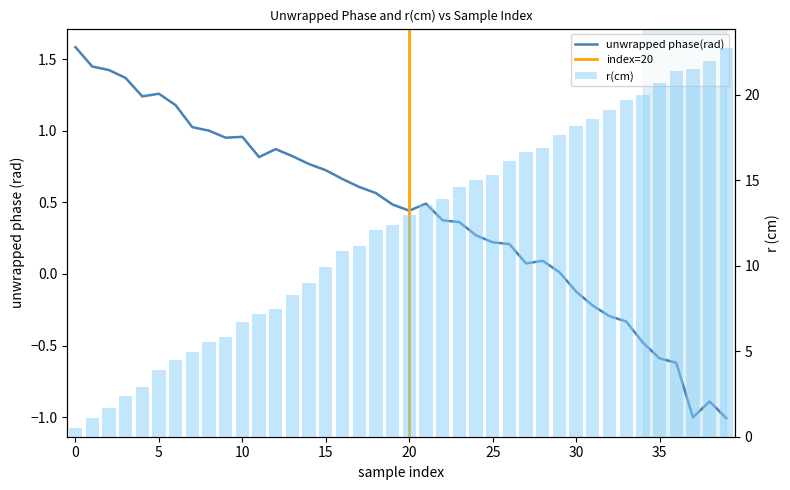

Which series changed the most between 13 and 20?

r(cm)